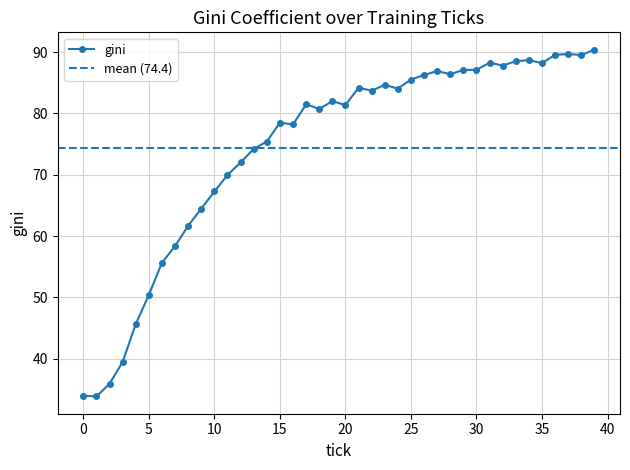

What is the value of the 24th point from the left?

84.7